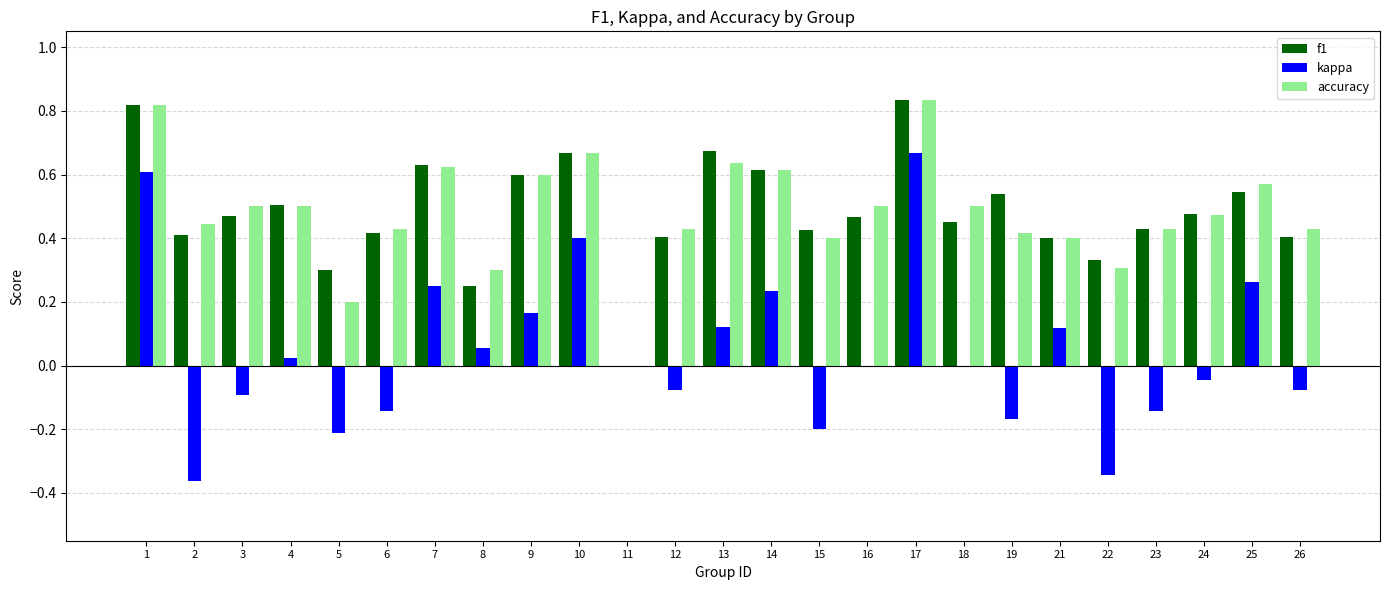

Is it true that kappa equals 0.2 at 9?

True